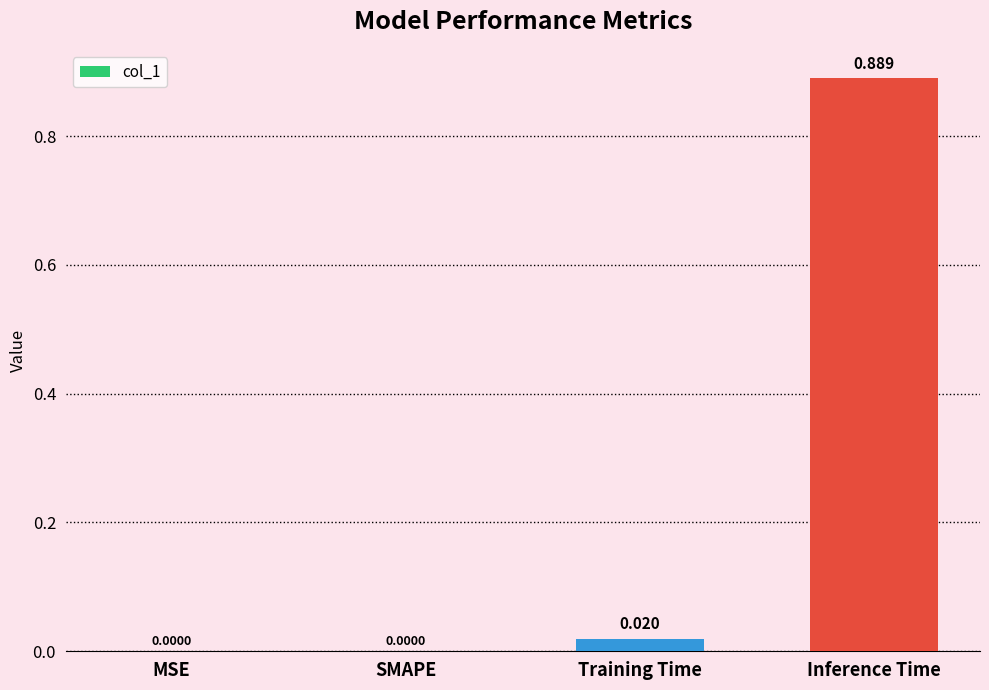

Between SMAPE and Training Time, which is larger?

Training Time